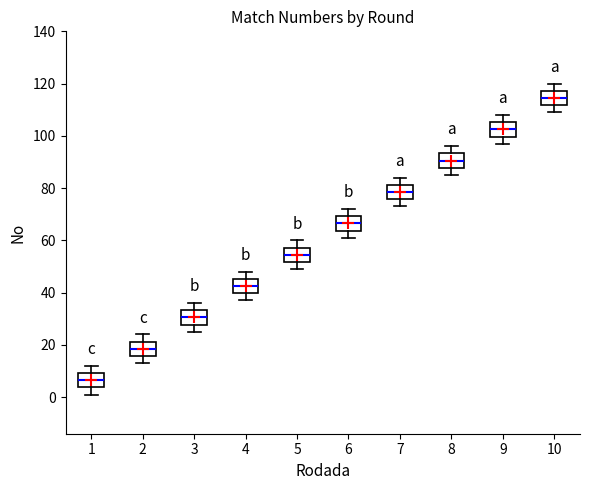

Which box's median line is the highest?

10